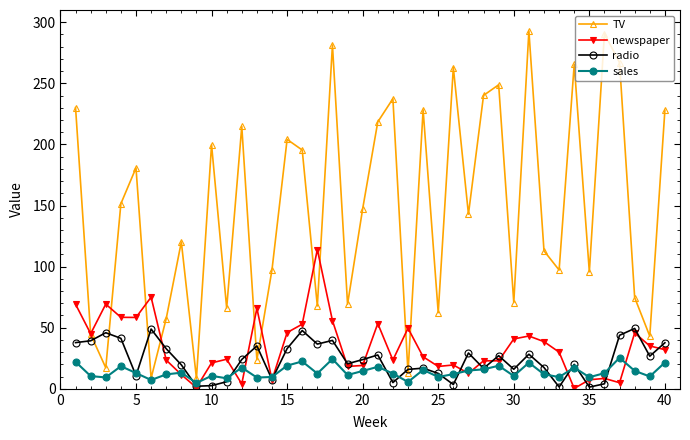

What is the difference between the second highest and second lowest values in the newspaper series?

74.0